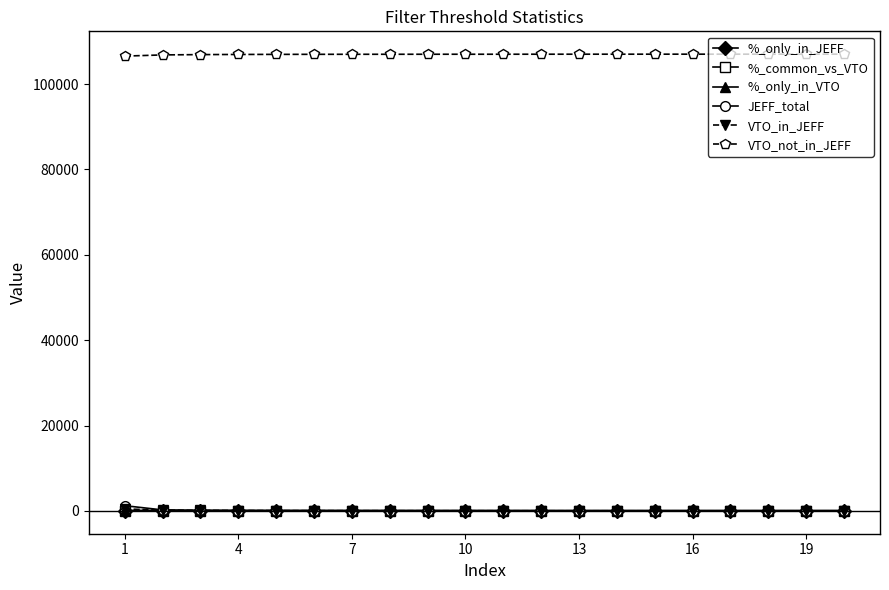

True or false: %_only_in_VTO and VTO_not_in_JEFF cross at least once.

False